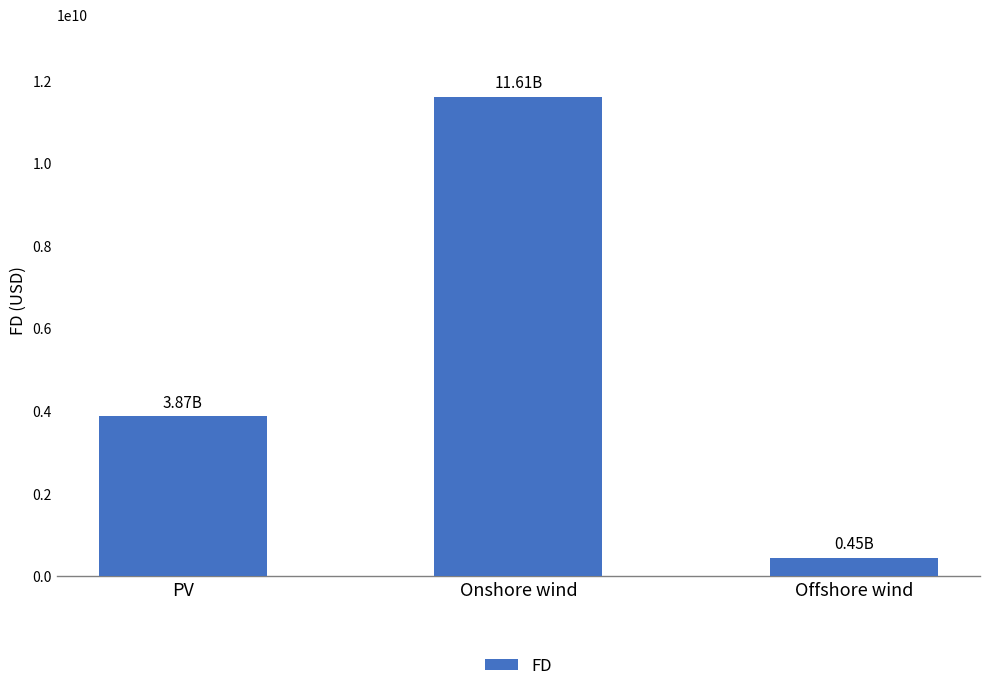

Which category has the highest value across all series?

Onshore wind